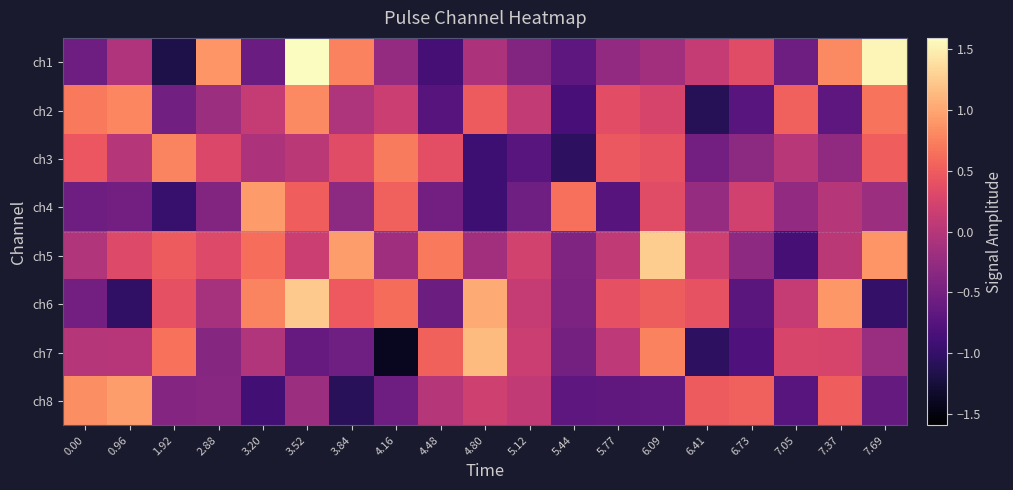

Which series changed the most between 2.88 and 7.05?

ch1